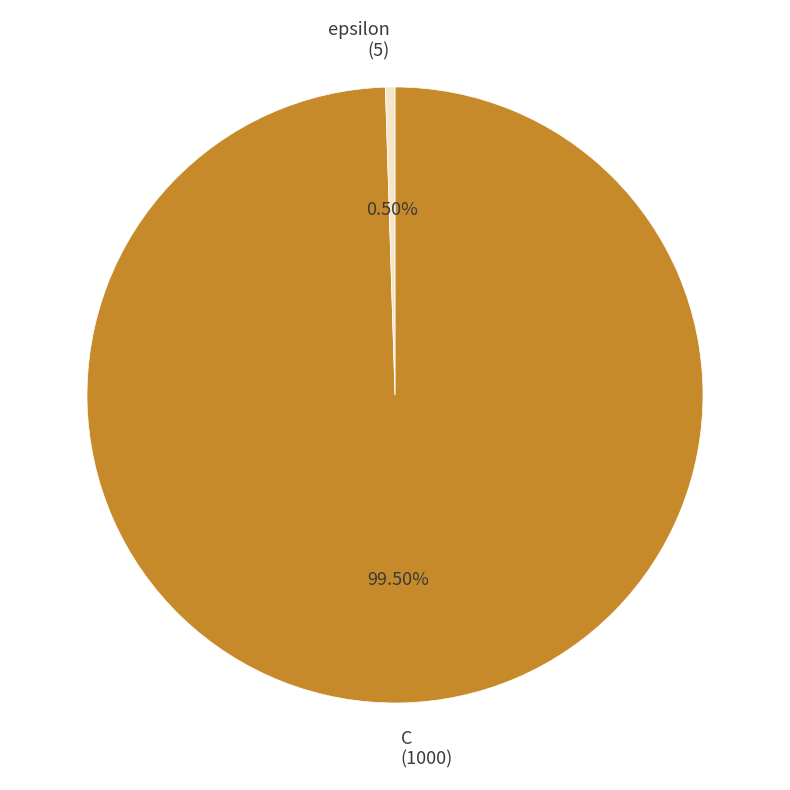

What percentage do C and epsilon together represent?

100.0%